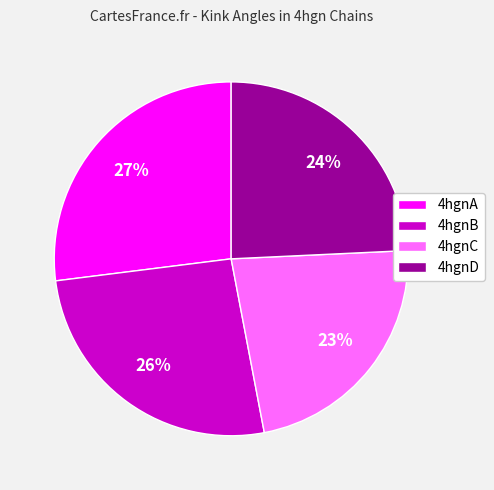

Count the number of slices in the pie.

4